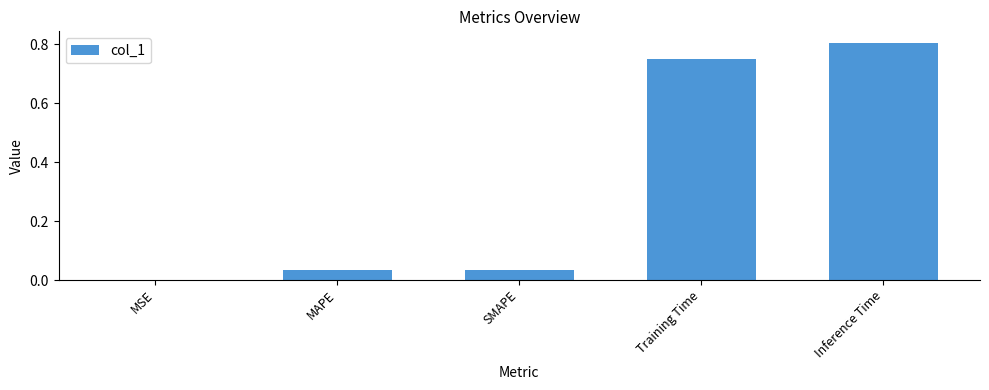

What is the sum of all values?

1.6